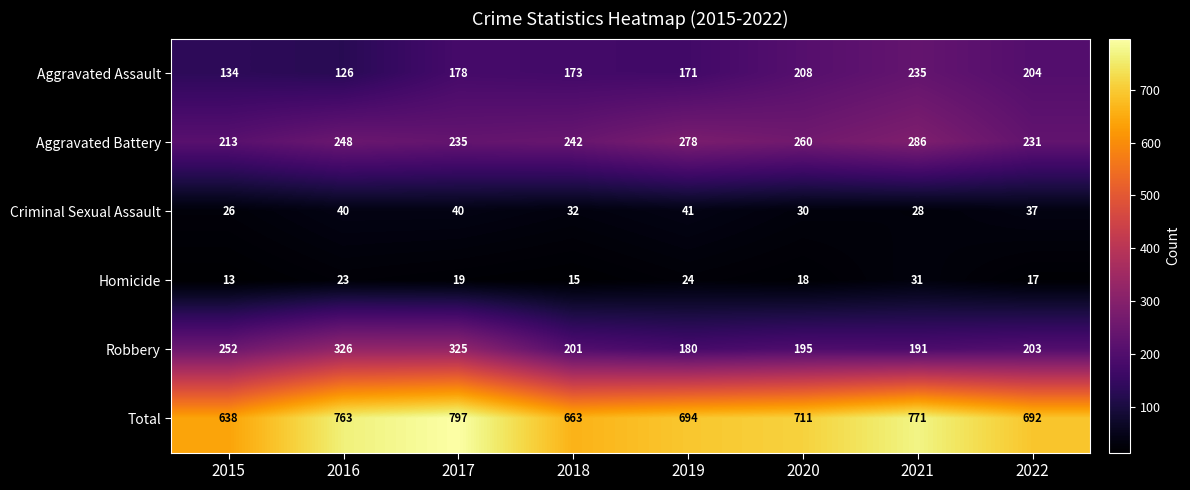

At how many categories does at least one series exceed 35?

8